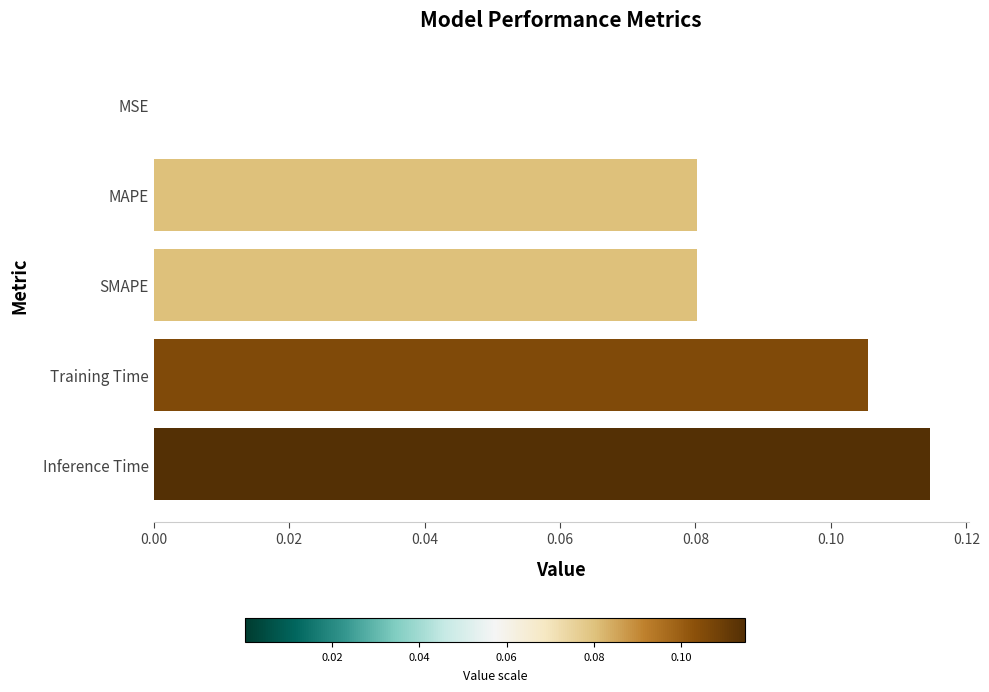

Are the bars horizontal?

Yes